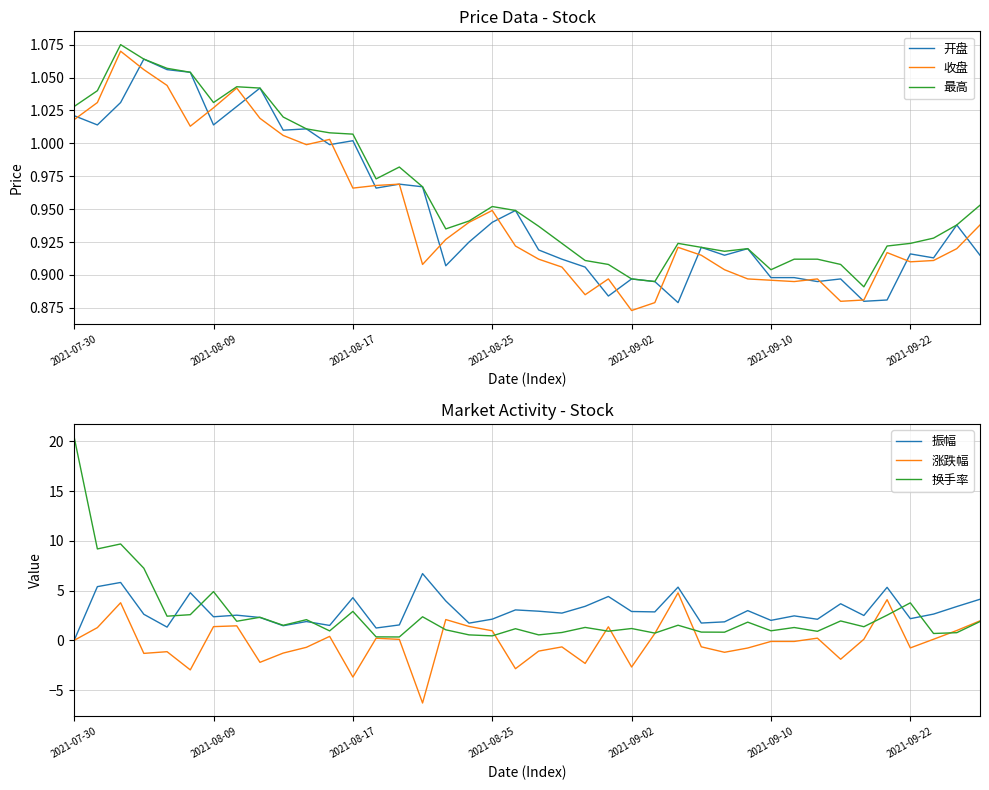

Reading right to left, transcribe all the data shown in this chart.

开盘: 0.9	0.9	0.9	0.9	0.9	0.9	0.9	0.9	0.9	0.9	0.9	0.9	0.9	0.9	0.9	0.9	0.9	0.9	0.9	0.9	0.9	0.9	0.9	0.9	1.0	1.0	1.0	1.0	1.0	1.0	1.0	1.0	1.0	1.0	1.1	1.1	1.1	1.0	1.0	1.0
收盘: 0.9	0.9	0.9	0.9	0.9	0.9	0.9	0.9	0.9	0.9	0.9	0.9	0.9	0.9	0.9	0.9	0.9	0.9	0.9	0.9	0.9	0.9	0.9	0.9	0.9	1.0	1.0	1.0	1.0	1.0	1.0	1.0	1.0	1.0	1.0	1.0	1.1	1.1	1.0	1.0
最高: 1.0	0.9	0.9	0.9	0.9	0.9	0.9	0.9	0.9	0.9	0.9	0.9	0.9	0.9	0.9	0.9	0.9	0.9	0.9	0.9	0.9	1.0	0.9	0.9	1.0	1.0	1.0	1.0	1.0	1.0	1.0	1.0	1.0	1.0	1.1	1.1	1.1	1.1	1.0	1.0
振幅: 4.1	3.4	2.6	2.2	5.3	2.5	3.7	2.1	2.5	2.0	3.0	1.9	1.7	5.3	2.9	2.9	4.4	3.4	2.7	2.9	3.1	2.1	1.7	4.0	6.7	1.6	1.2	4.3	1.5	1.9	1.5	2.3	2.5	2.4	4.8	1.3	2.6	5.8	5.4	0.0
涨跌幅: 2.0	1.0	0.1	-0.8	4.1	0.1	-1.9	0.2	-0.1	-0.1	-0.8	-1.2	-0.7	4.8	0.7	-2.7	1.4	-2.3	-0.7	-1.1	-2.9	1.0	1.4	2.1	-6.3	0.1	0.2	-3.7	0.4	-0.7	-1.3	-2.2	1.5	1.4	-3.0	-1.1	-1.3	3.8	1.3	0.0
换手率: 1.9	0.8	0.7	3.8	2.5	1.4	1.9	0.9	1.3	1.0	1.8	0.8	0.8	1.5	0.7	1.2	0.9	1.3	0.8	0.6	1.2	0.5	0.6	1.1	2.4	0.3	0.3	2.9	0.9	2.1	1.5	2.3	1.9	4.9	2.6	2.4	7.2	9.7	9.2	20.4